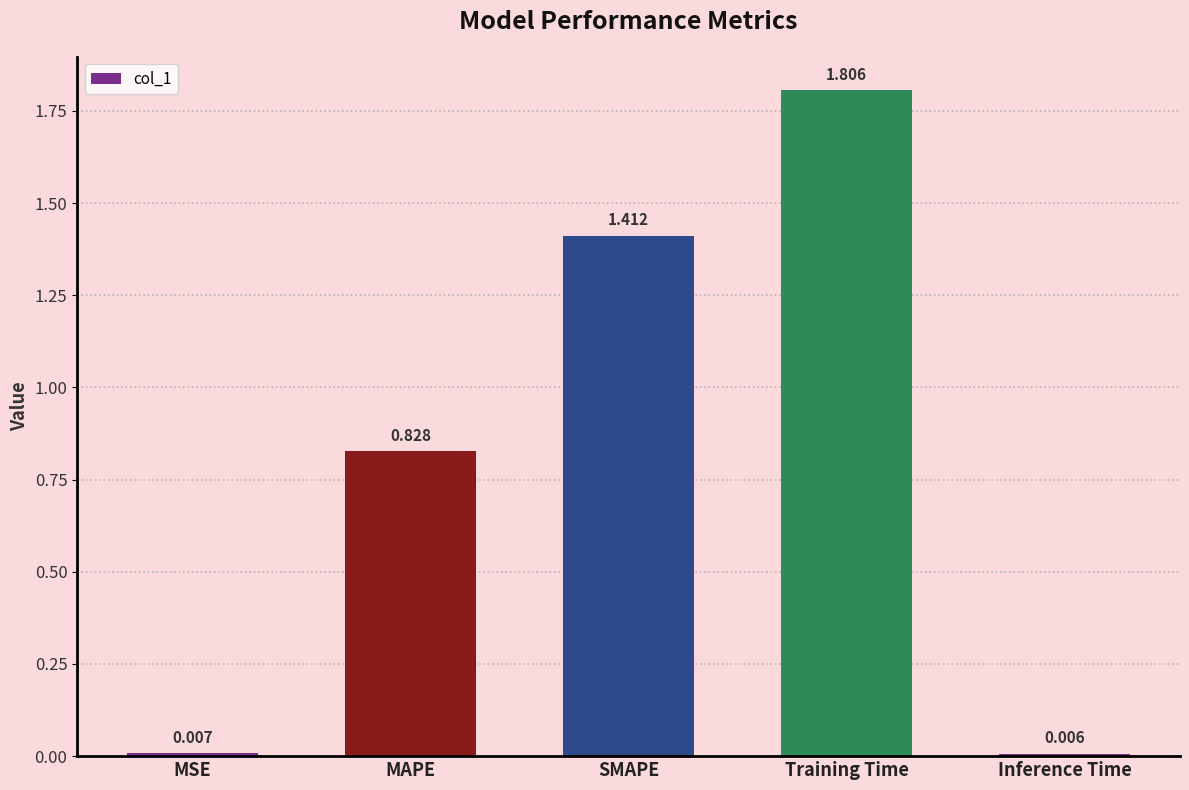

What is the difference between the values at Training Time and MSE?

1.8